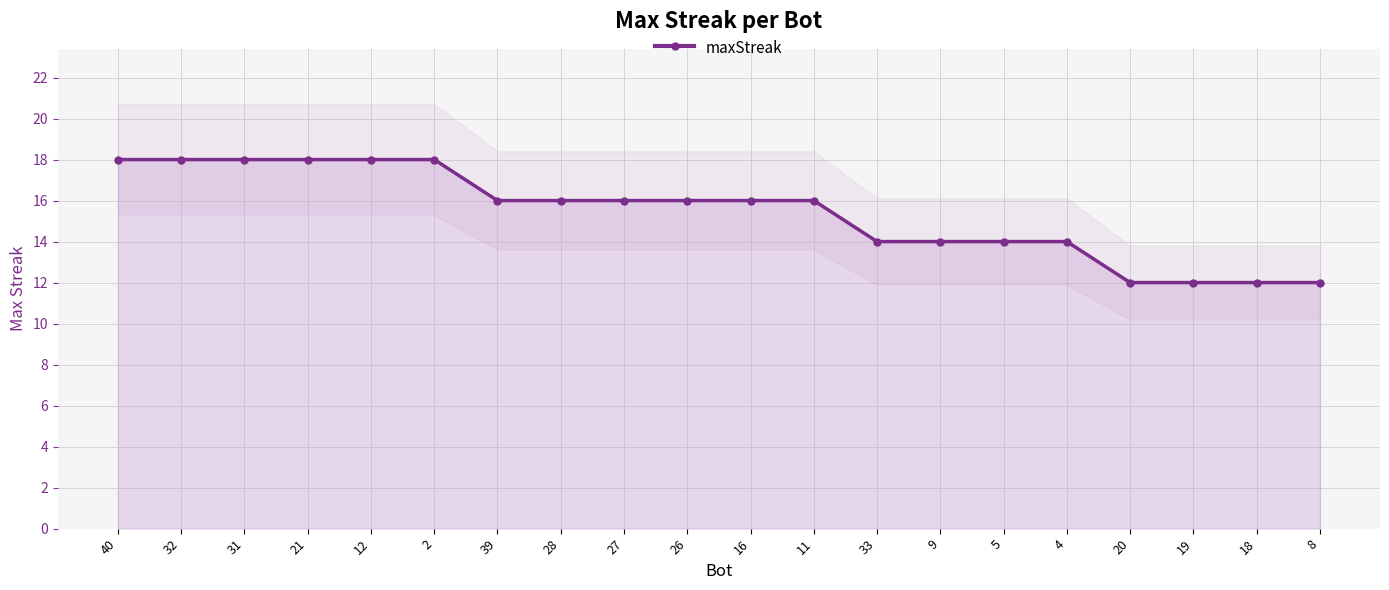

What is the change in value from 2 to 33?

-4